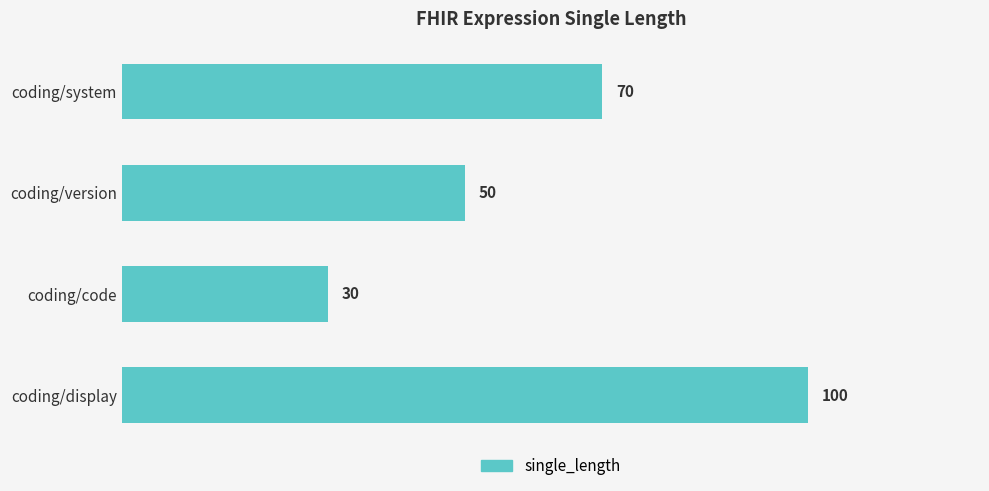

List the labels in order of value, smallest first.

coding/code, coding/version, coding/system, coding/display